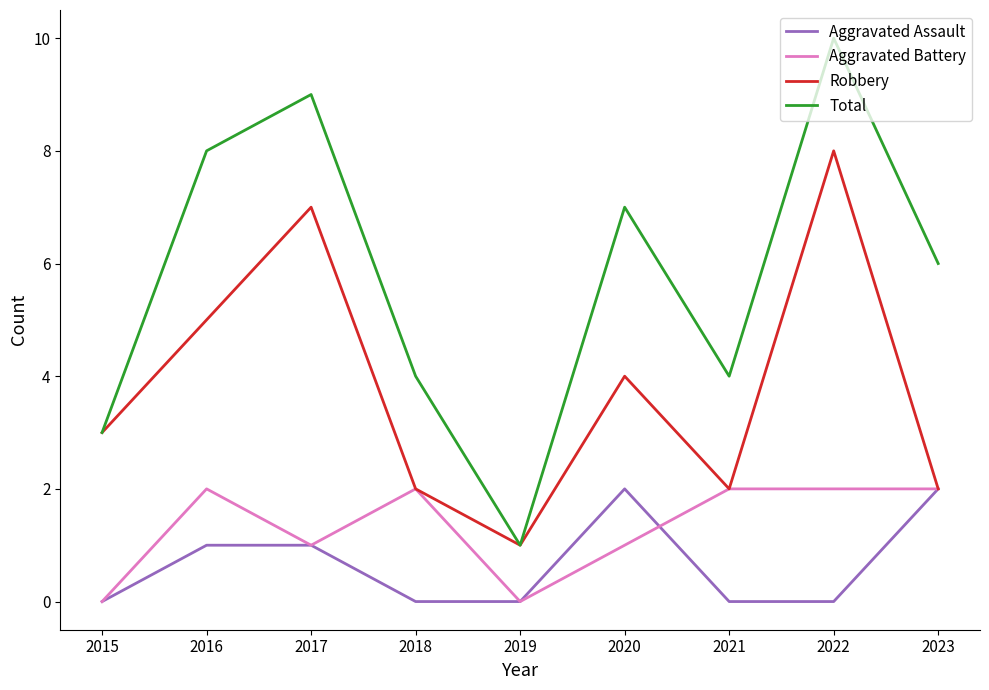

Reading left to right, transcribe all the data shown in this chart.

Aggravated Assault: 2015=0	2016=1	2017=1	2018=0	2019=0	2020=2	2021=0	2022=0	2023=2
Aggravated Battery: 2015=0	2016=2	2017=1	2018=2	2019=0	2020=1	2021=2	2022=2	2023=2
Robbery: 2015=3	2016=5	2017=7	2018=2	2019=1	2020=4	2021=2	2022=8	2023=2
Total: 2015=3	2016=8	2017=9	2018=4	2019=1	2020=7	2021=4	2022=10	2023=6